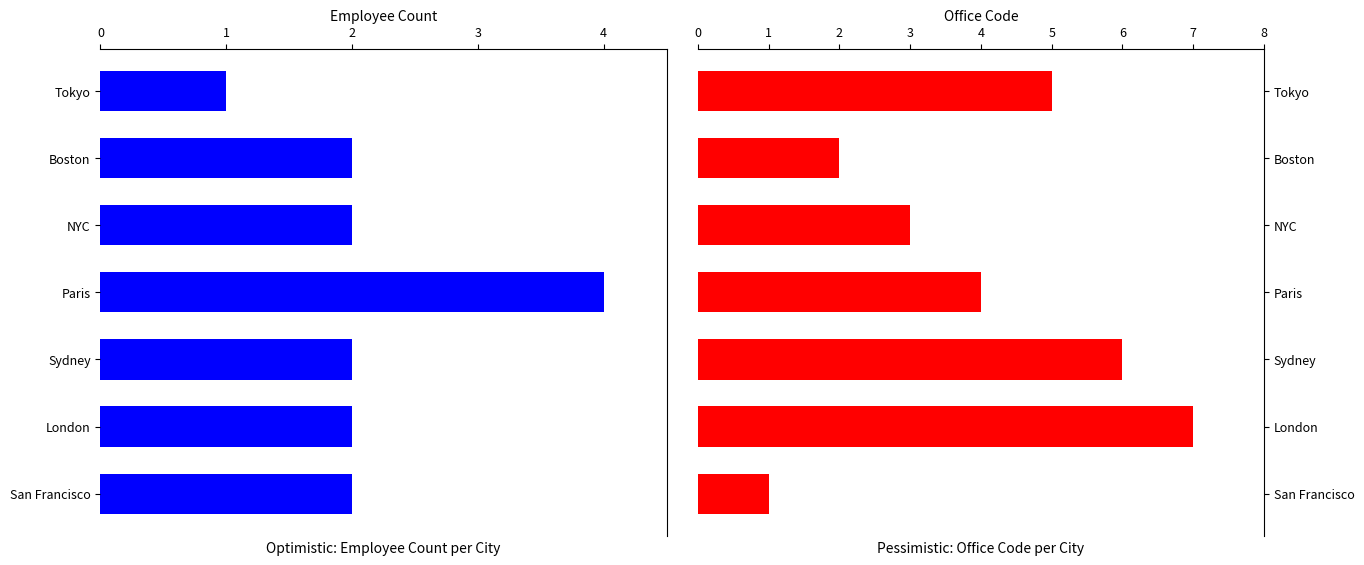

Where does the Office Code series first go above 4?

1